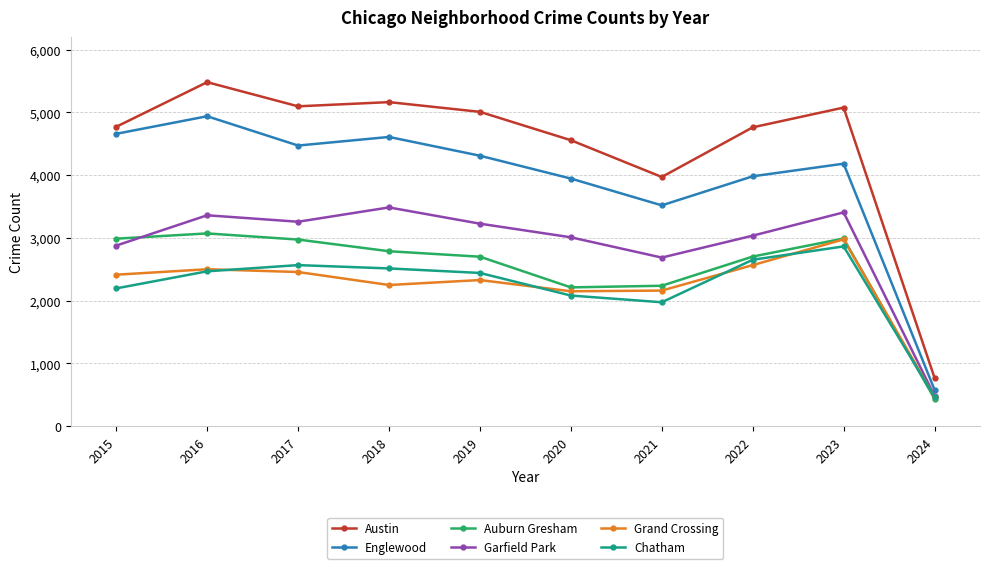

How many lines are shown in the chart?

6